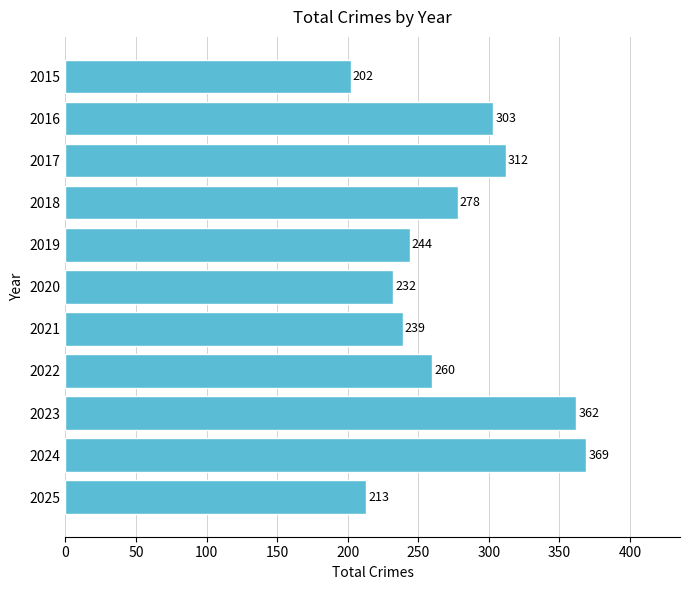

Reading top to bottom, list all the values displayed in this chart.

2015=202	2016=303	2017=312	2018=278	2019=244	2020=232	2021=239	2022=260	2023=362	2024=369	2025=213